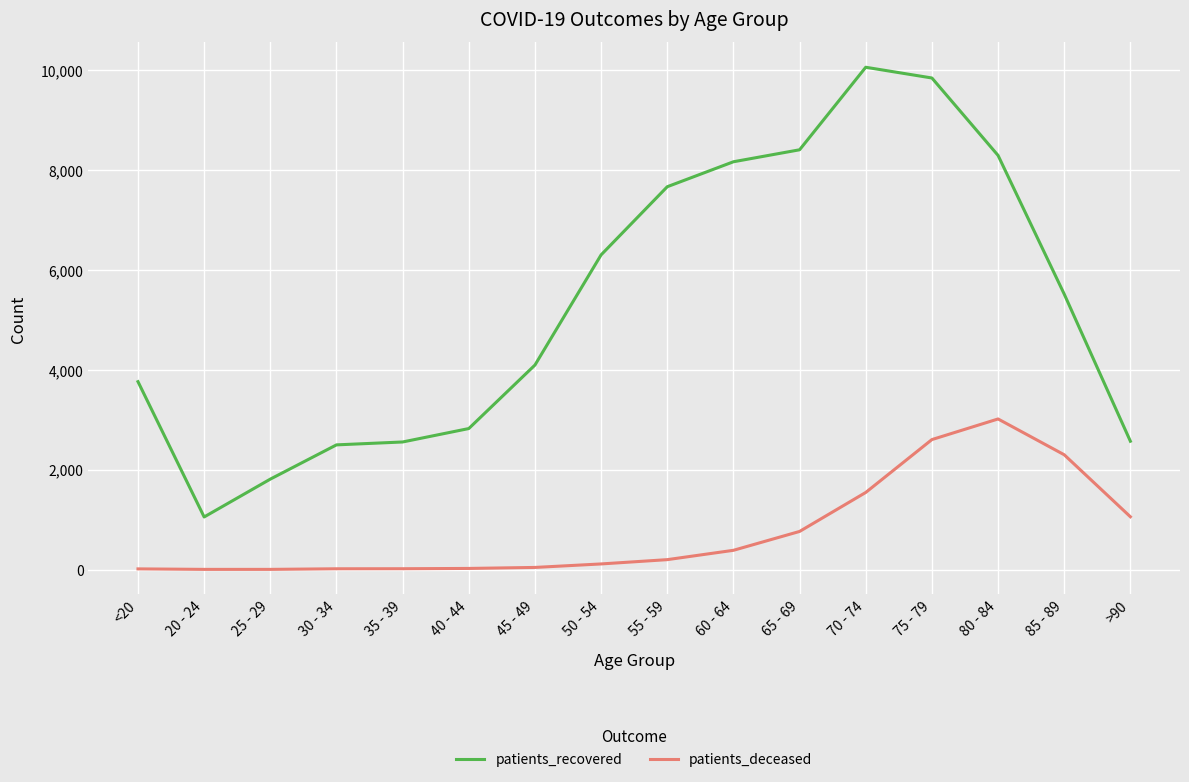

What is the difference between the patients_recovered values at 30 - 34 and 75 - 79?

7349